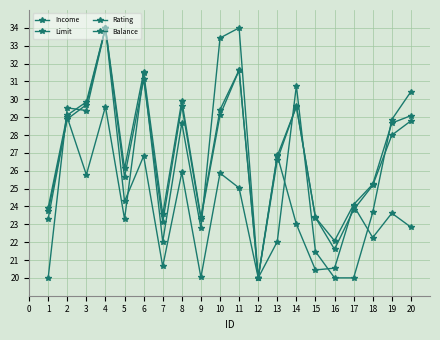

Which category has the lowest value in the Rating series?

12